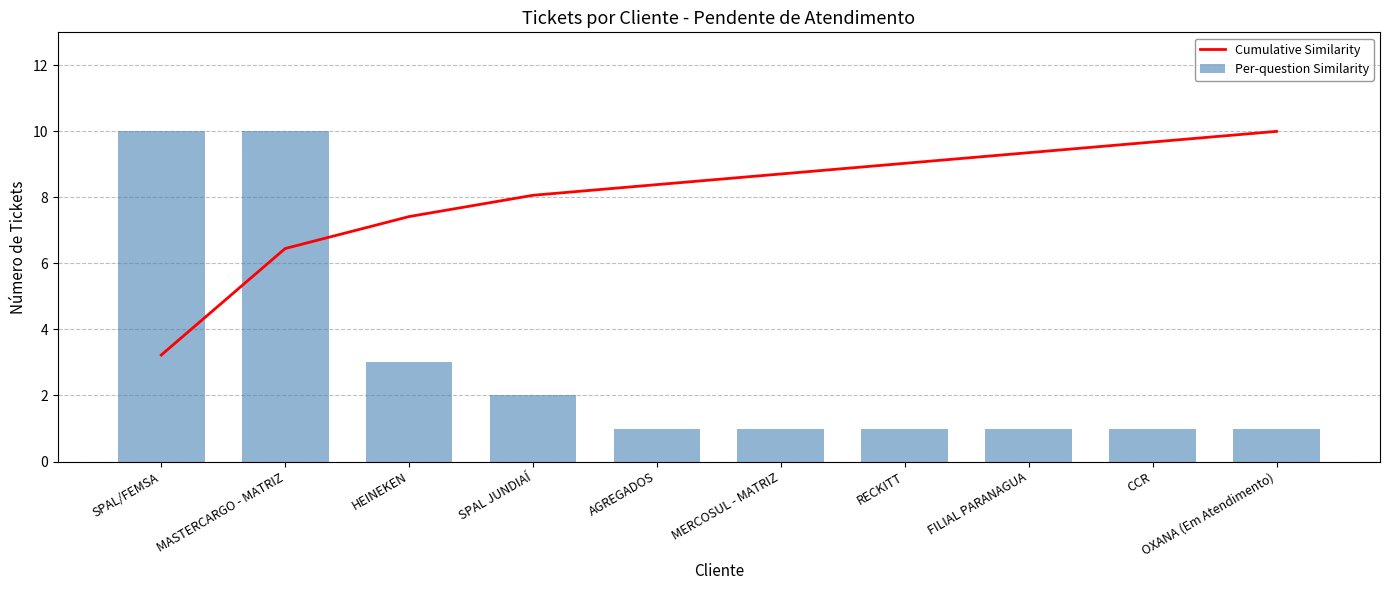

What is the label of the 3rd bar from the right?

FILIAL PARANAGUA